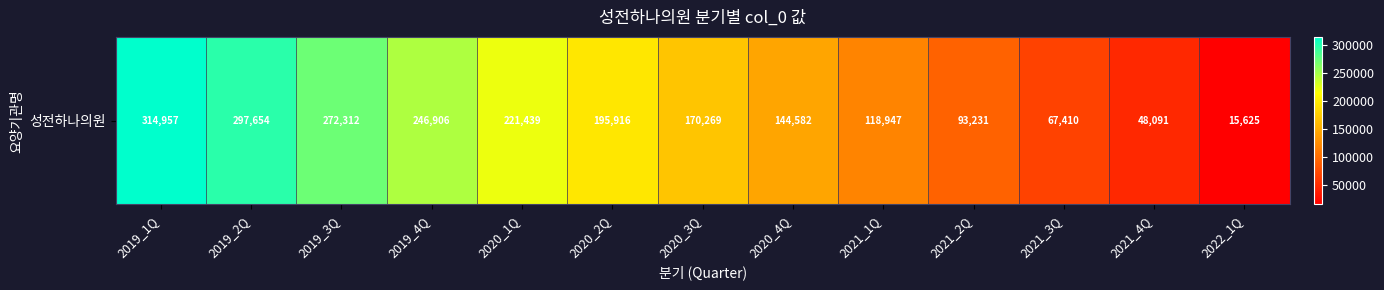

How many data points are less than 170269?

6